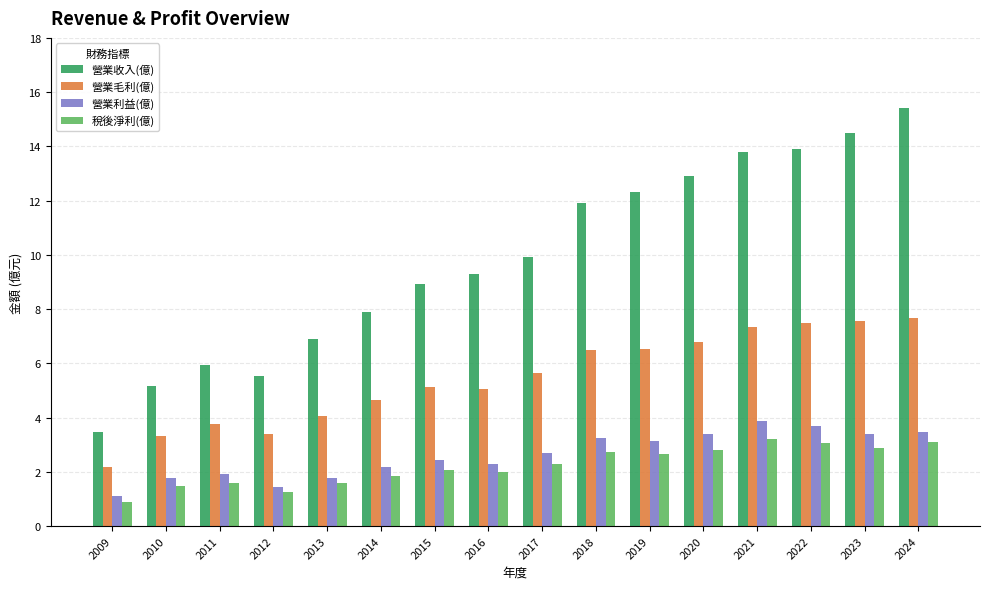

Does the chart contain stacked bars?

No